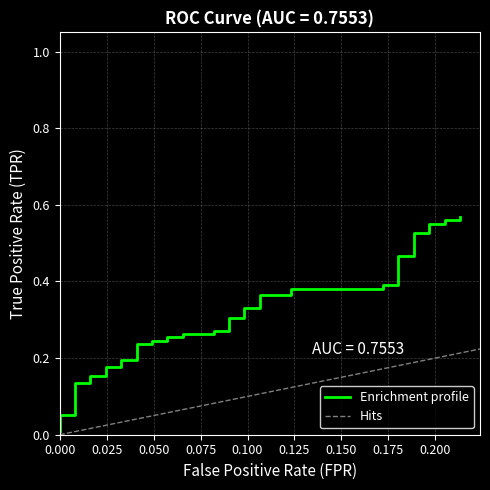

What is the difference between the second highest and minimum values?

0.6